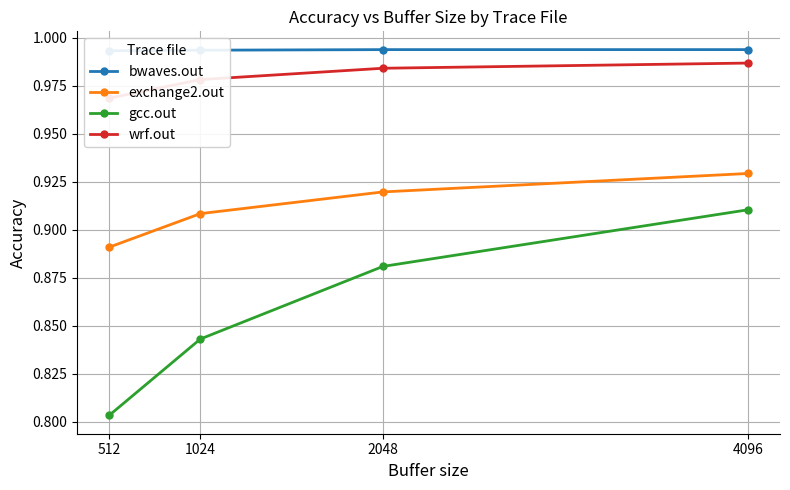

Reading right to left, what are all the values shown in this chart?

bwaves.out: 4096=1.0	2048=1.0	1024=1.0	512=1.0
exchange2.out: 4096=0.9	2048=0.9	1024=0.9	512=0.9
gcc.out: 4096=0.9	2048=0.9	1024=0.8	512=0.8
wrf.out: 4096=1.0	2048=1.0	1024=1.0	512=1.0